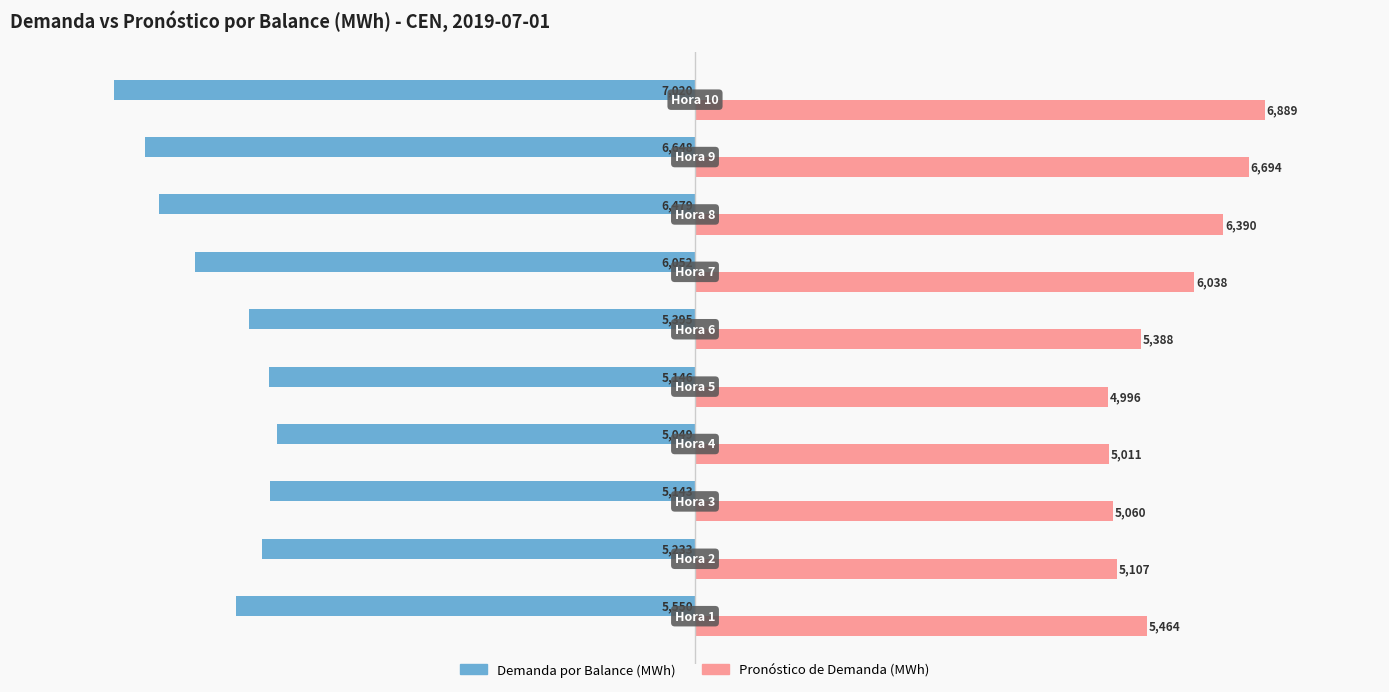

Rank the series by their maximum value, from highest to lowest.

Pronóstico de Demanda (MWh), Demanda por Balance (MWh)